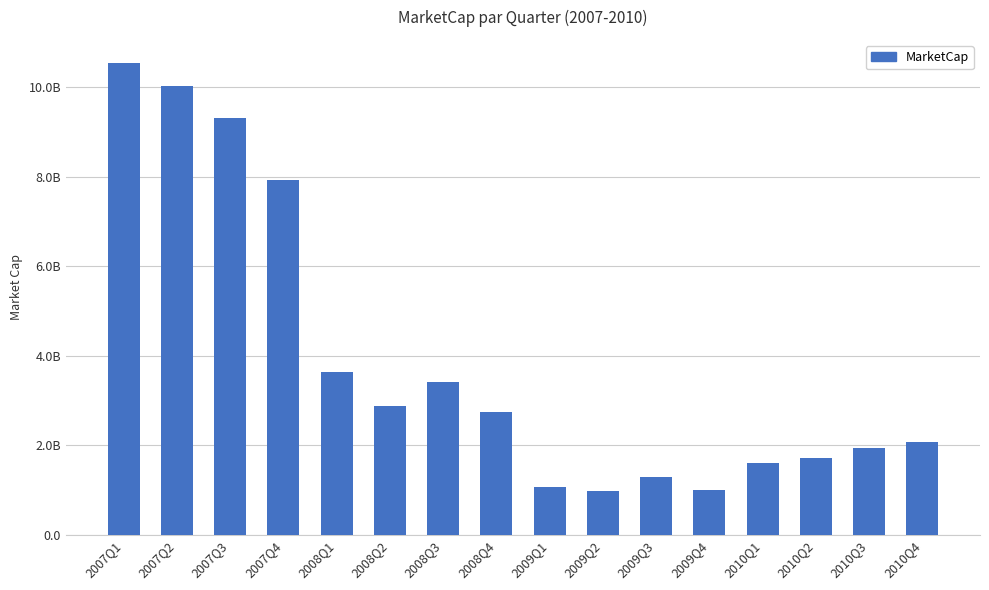

At which category does the chart reach its peak across all series?

2007Q1